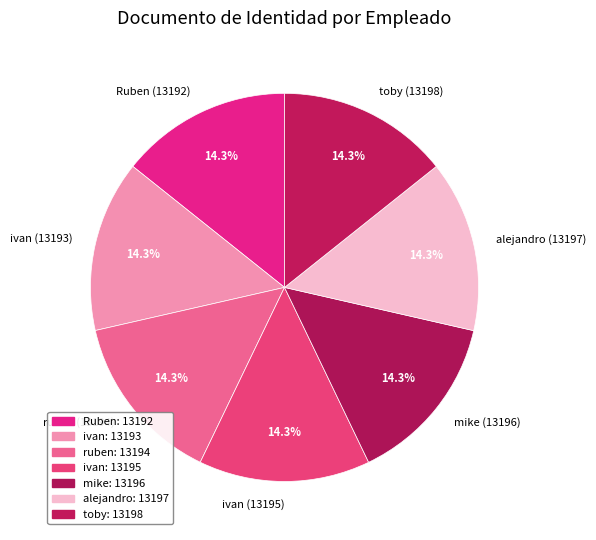

What is the ratio of the value at mike (13196) to the value at ivan (13193)?

1.0